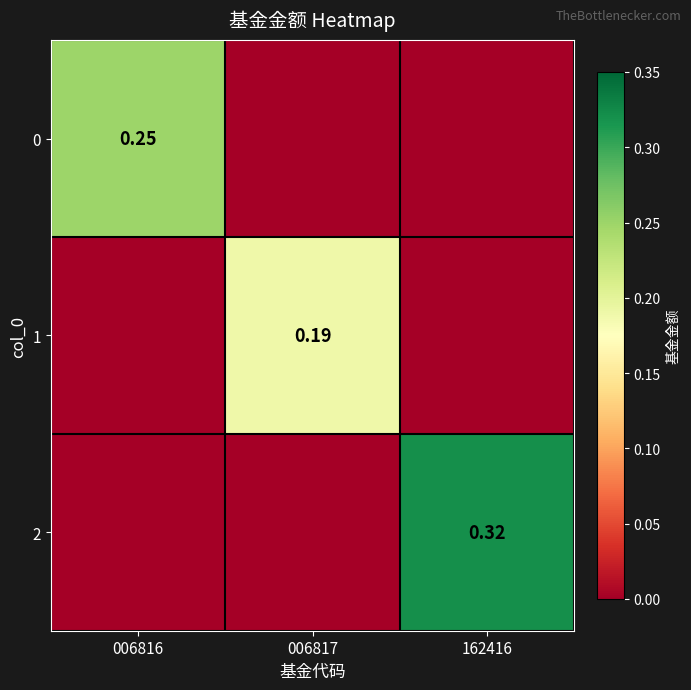

At how many categories does at least one series exceed 0?

3